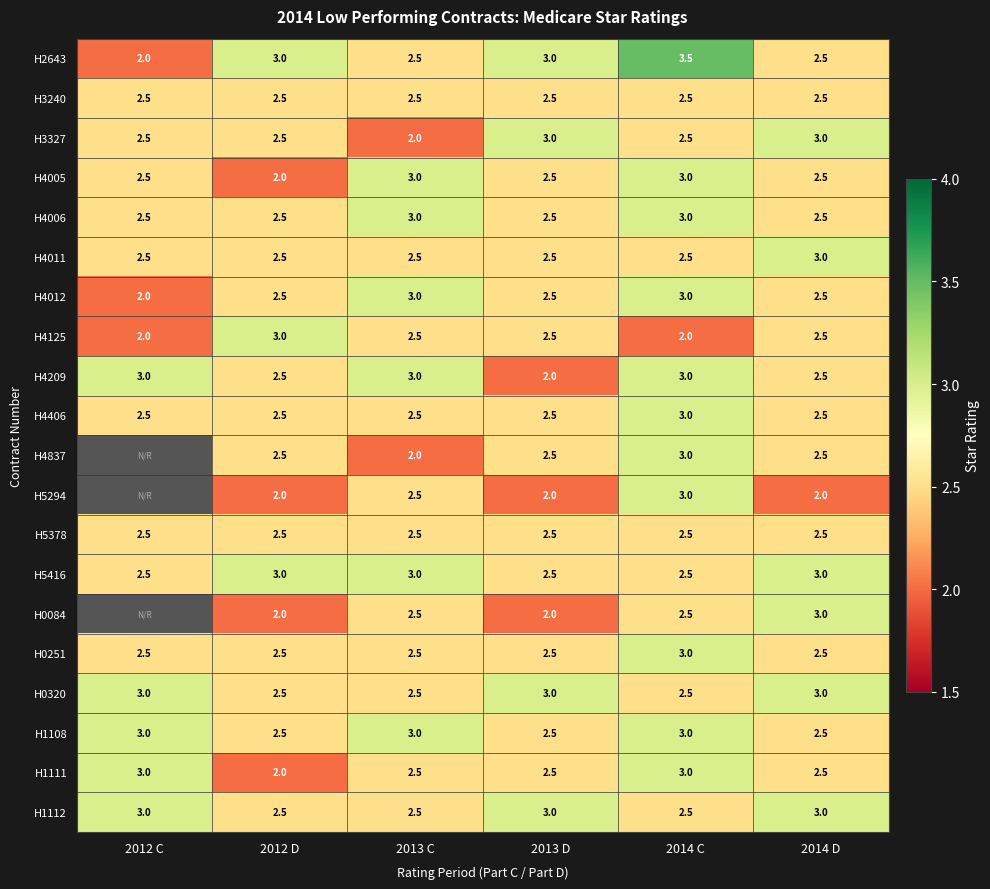

True or false: H4837 has a value of 1.5 at 2012 D.

False